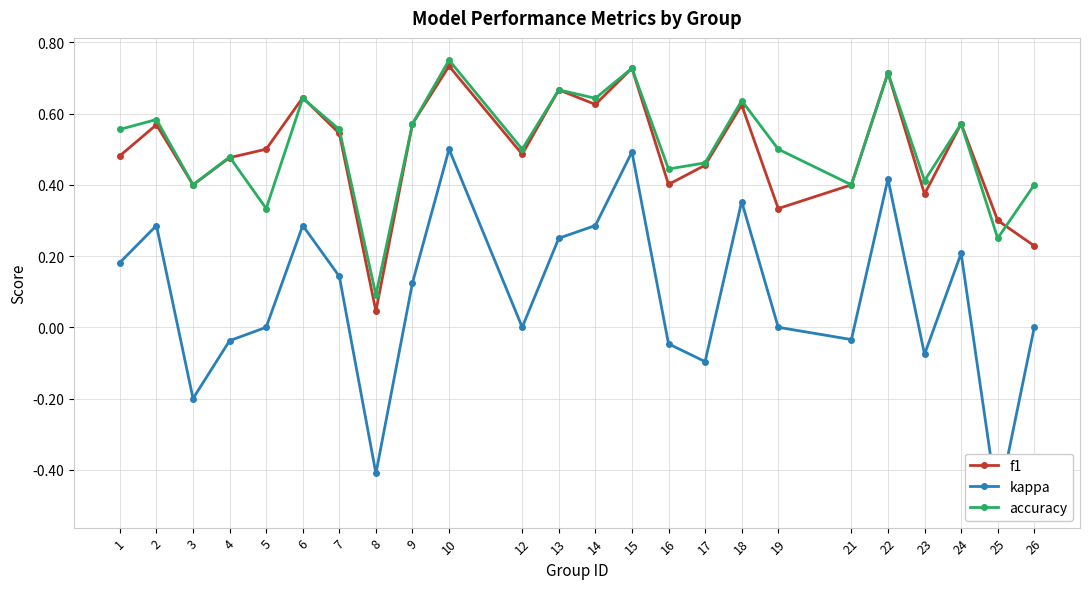

How many categories are shown in the chart?

24